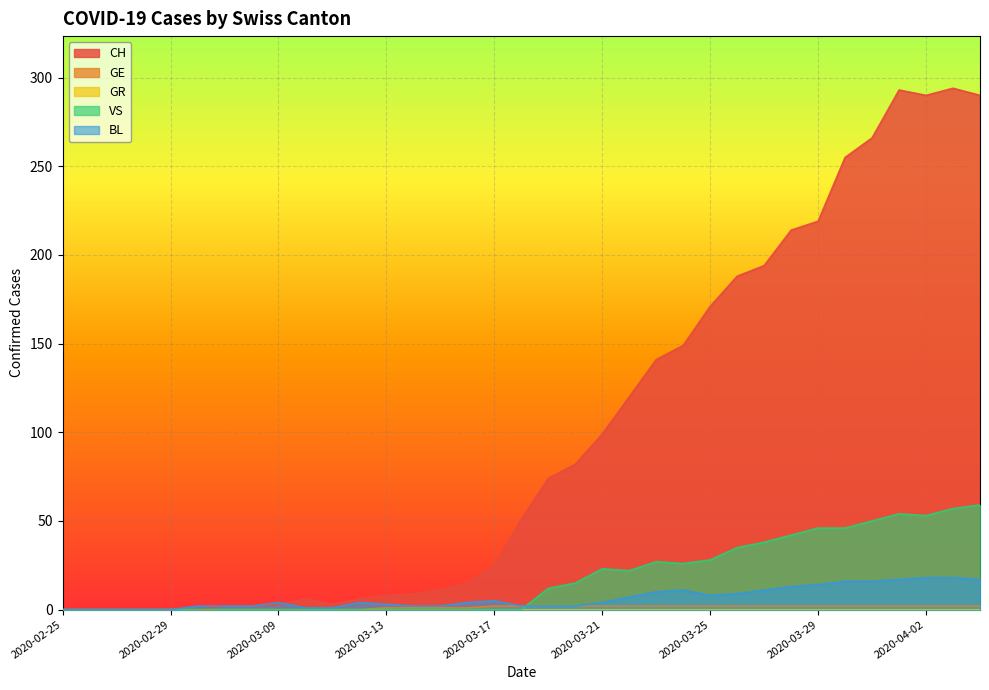

How many values in CH are above zero?

29